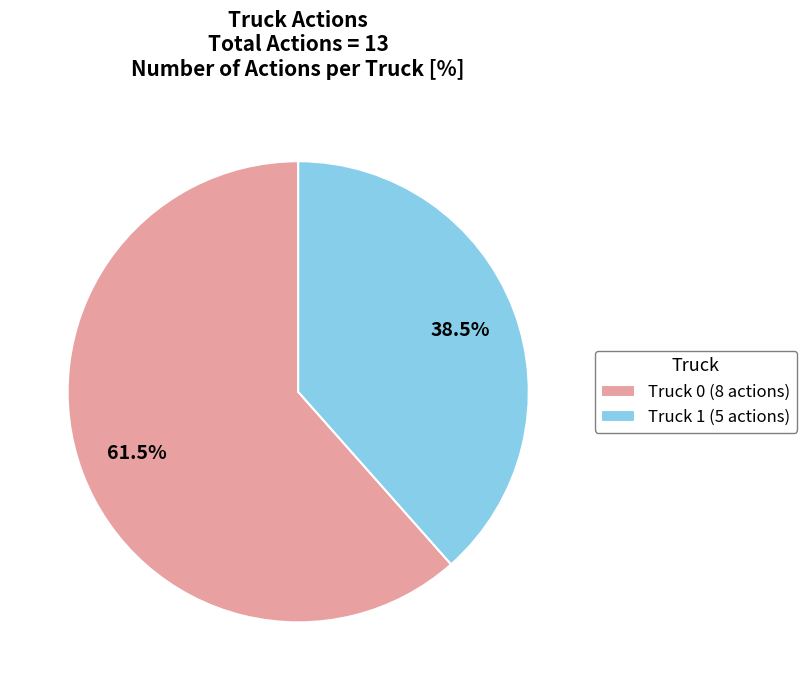

The Truck 0 slice represents 73% of the pie. True or false?

False